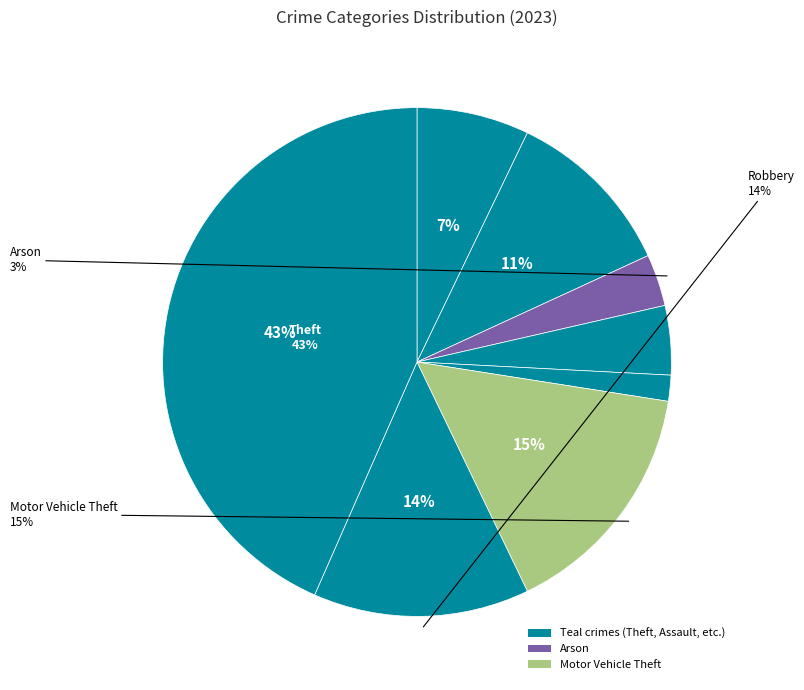

What is the total percentage of Theft and Aggravated Assault?

50.5%